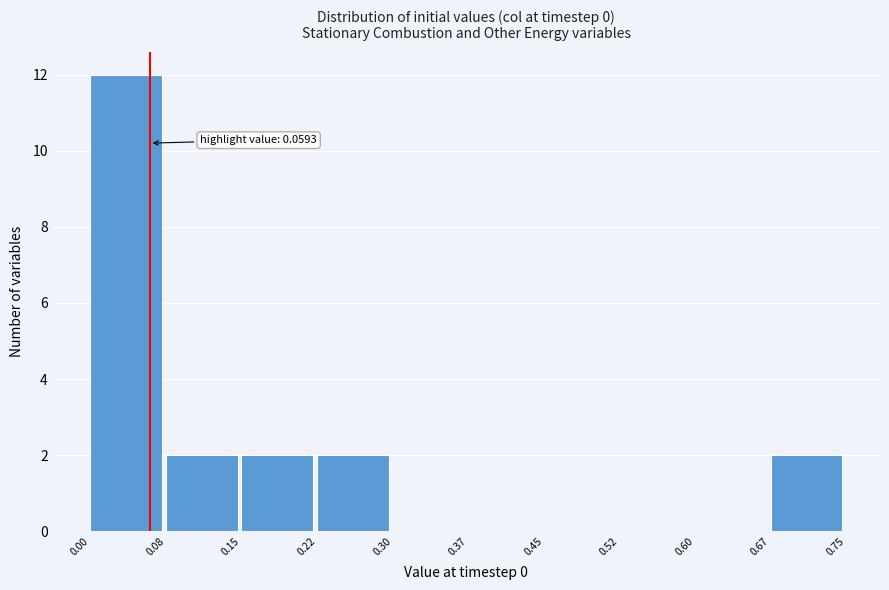

Over which range of the x-axis is the bar tallest?

0.00 to 0.08